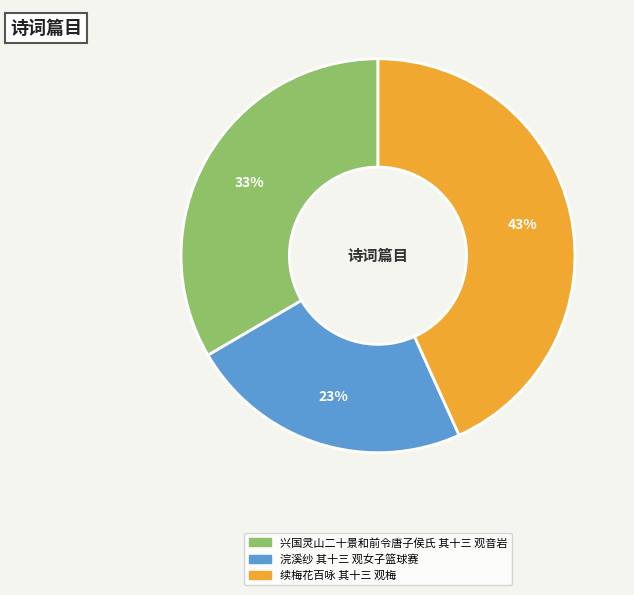

Is the sum of 兴国灵山二十景和前令唐子侯氏 其十三 观音岩 and 续梅花百咏 其十三 观梅 greater than half?

Yes